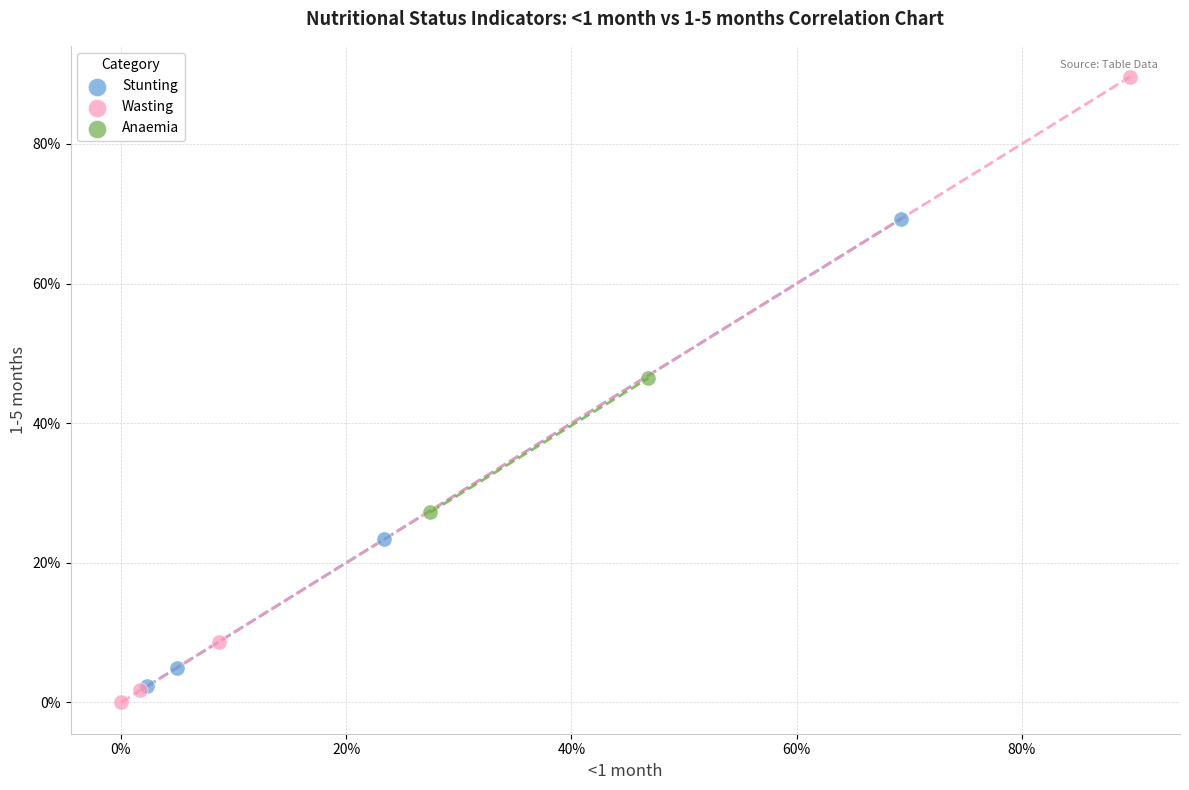

What are all the series names shown in the legend?

Stunting, Wasting, Anaemia